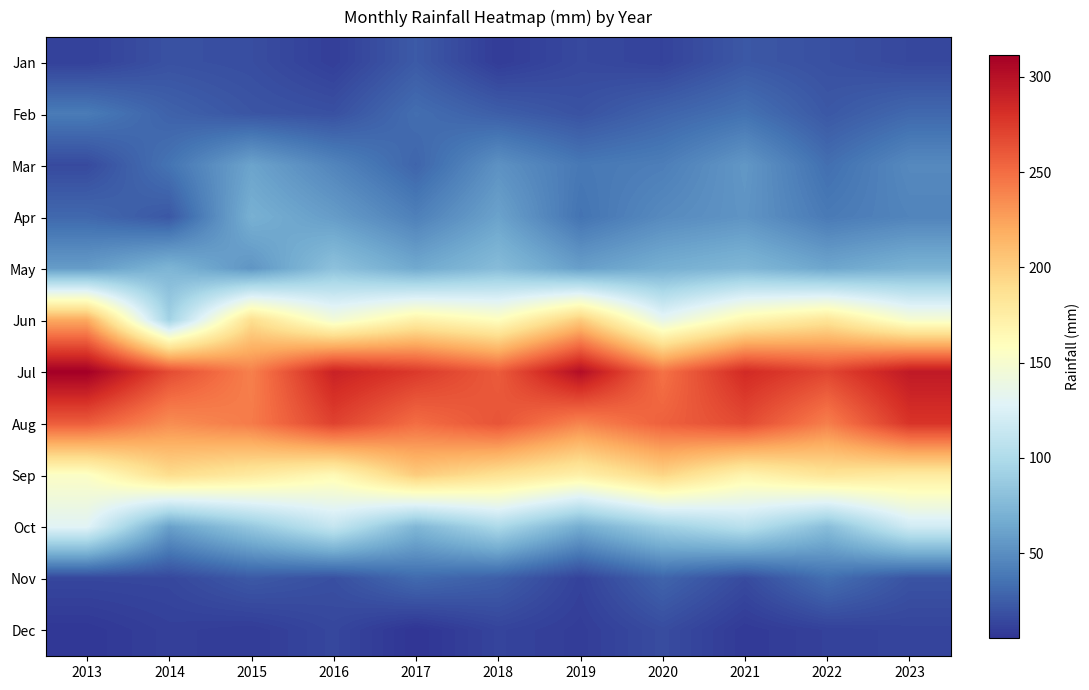

Rank the series at 2015 from highest to lowest value.

Aug, Jul, Jun, Sep, Oct, Apr, Mar, May, Nov, Feb, Jan, Dec